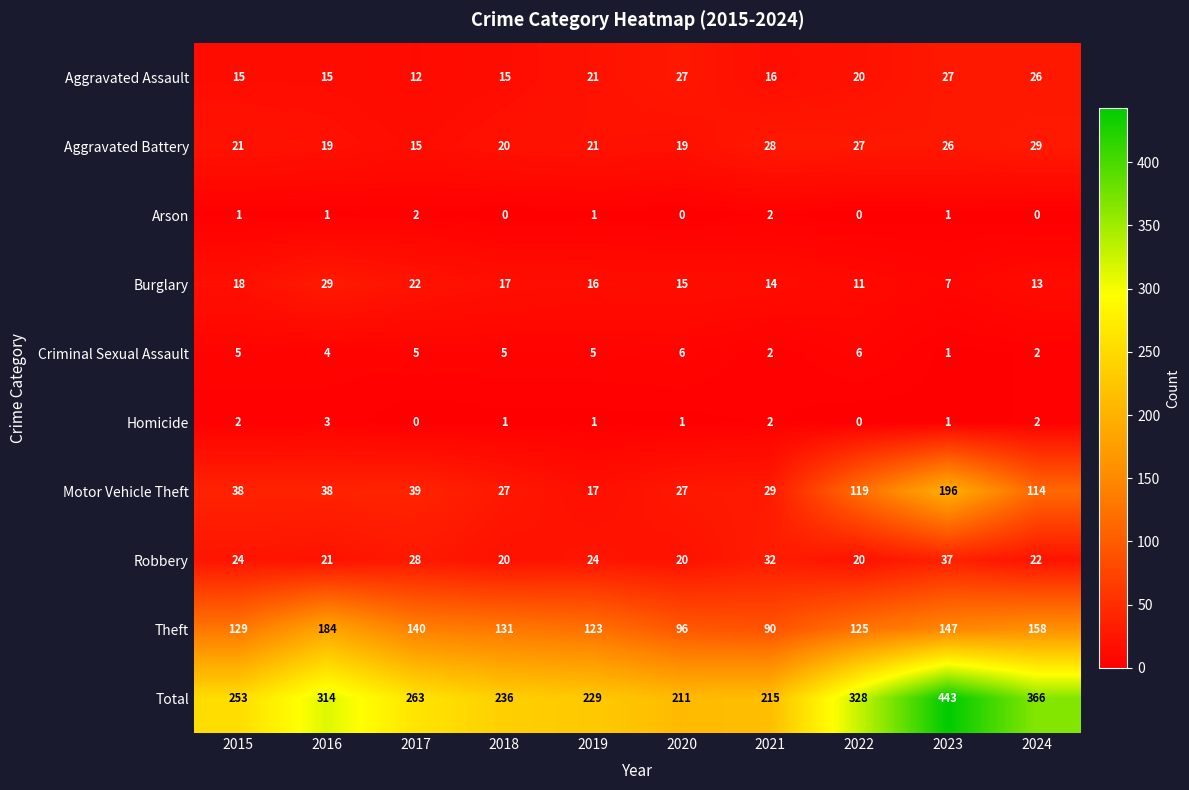

What is the difference between the maximum and minimum values in the Homicide series?

3